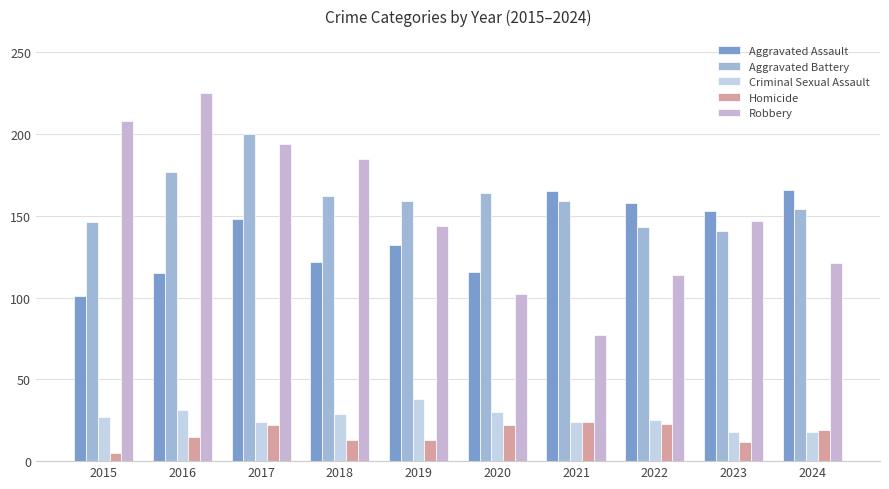

What value does the Aggravated Battery series have at 2015, to the nearest 5?

145